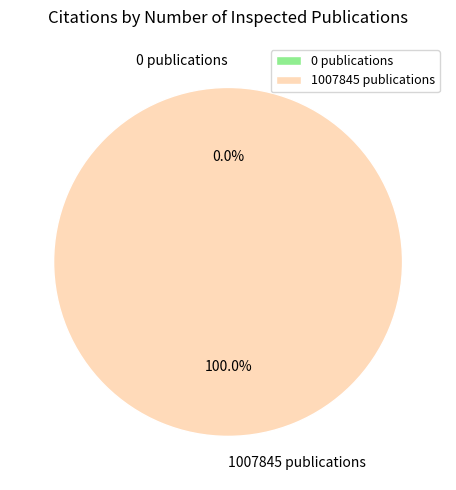

Which slice represents more than half of the pie?

1007845 publications